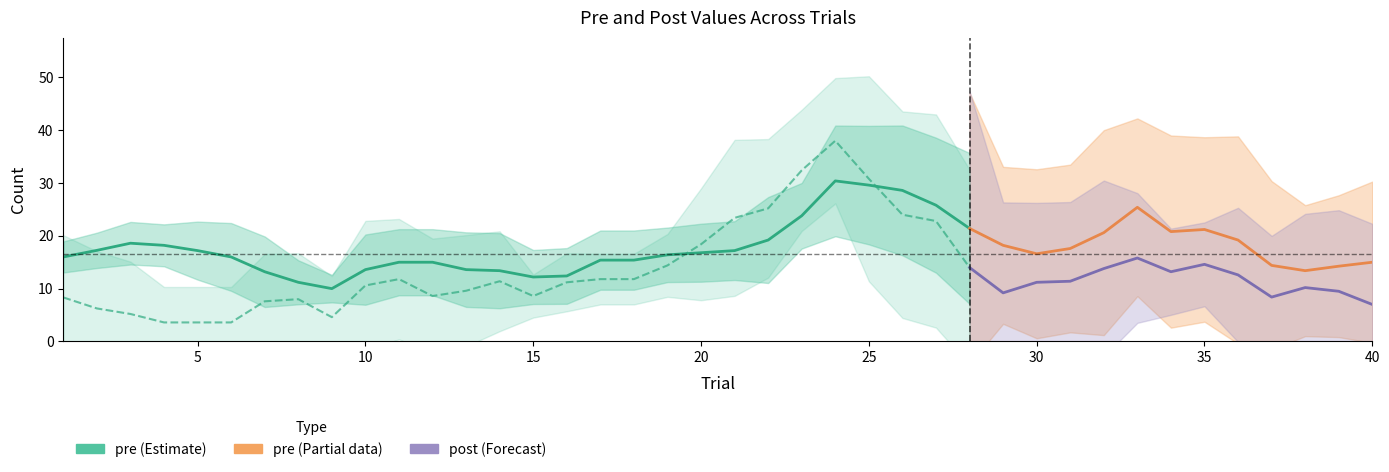

Which has a higher value, 36 or post?

post